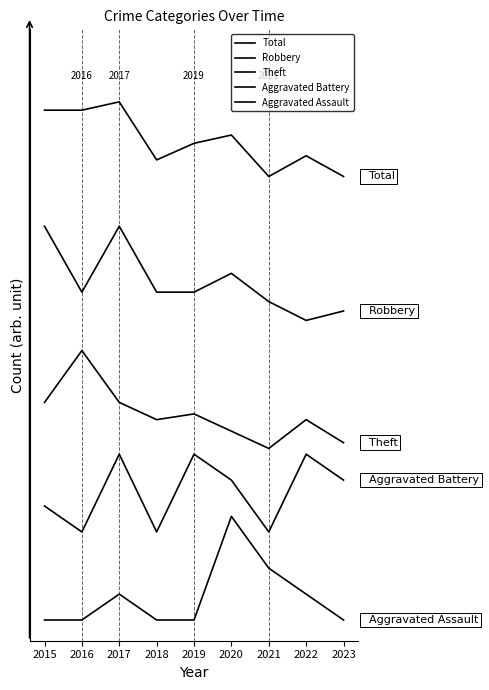

Is this an area chart (filled region under the line)?

No